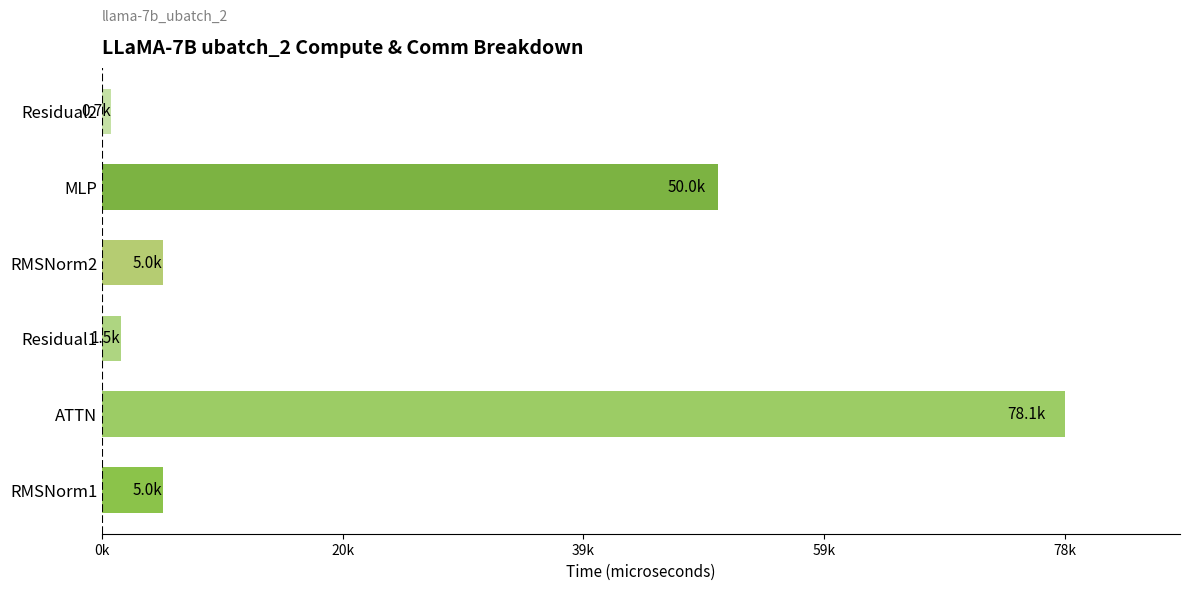

Does the chart contain any negative values?

No